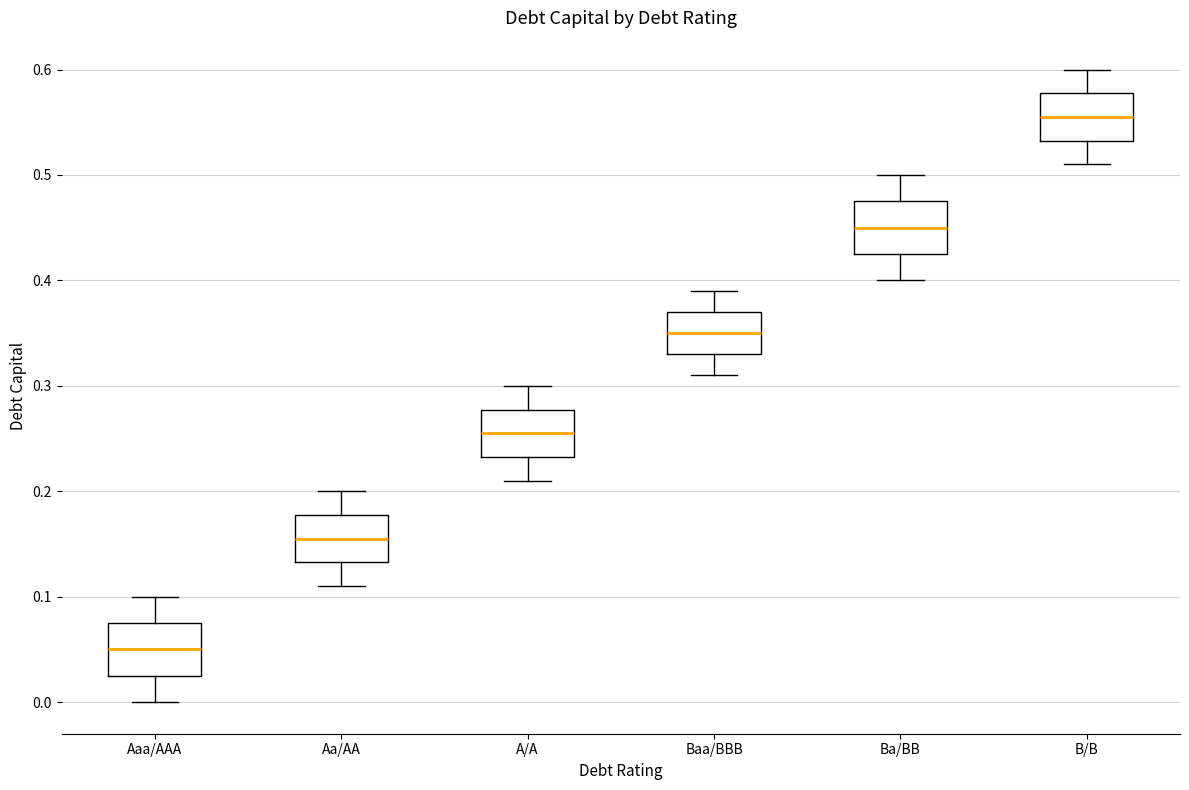

Reading left to right, read every box against the y-axis: the position of its median line, the range the box covers, and the ends of its whiskers. The values are not printed on the chart, so give them approximately, as read against the axis.

Aaa/AAA: median 0.05, box 0.03 to 0.08, whiskers 0.00 to 0.10
Aa/AA: median 0.16, box 0.13 to 0.18, whiskers 0.11 to 0.20
A/A: median 0.26, box 0.23 to 0.28, whiskers 0.21 to 0.30
Baa/BBB: median 0.35, box 0.33 to 0.37, whiskers 0.31 to 0.39
Ba/BB: median 0.45, box 0.43 to 0.48, whiskers 0.40 to 0.50
B/B: median 0.56, box 0.53 to 0.58, whiskers 0.51 to 0.60